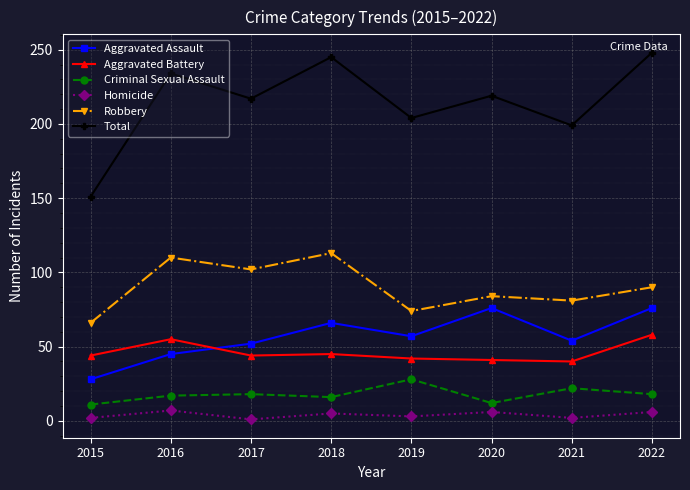

How many data points in Criminal Sexual Assault are less than 18?

4